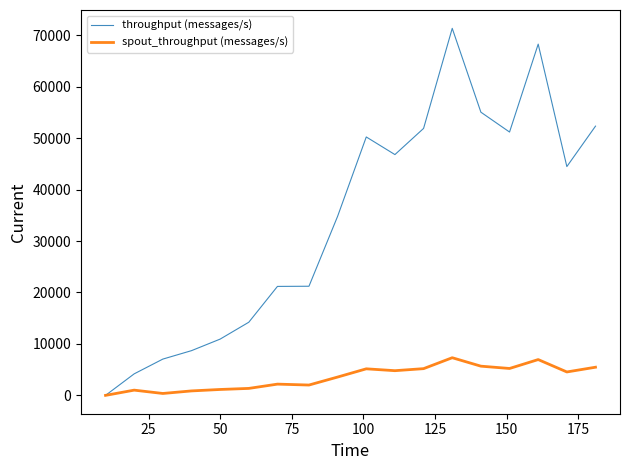

Which series has the widest spread of values?

throughput (messages/s)